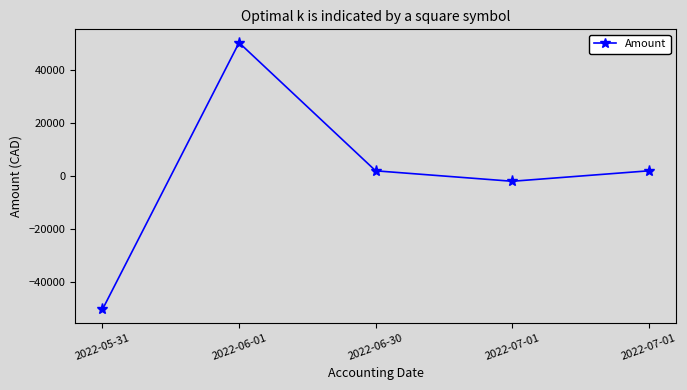

Does the chart have visible grid lines?

No